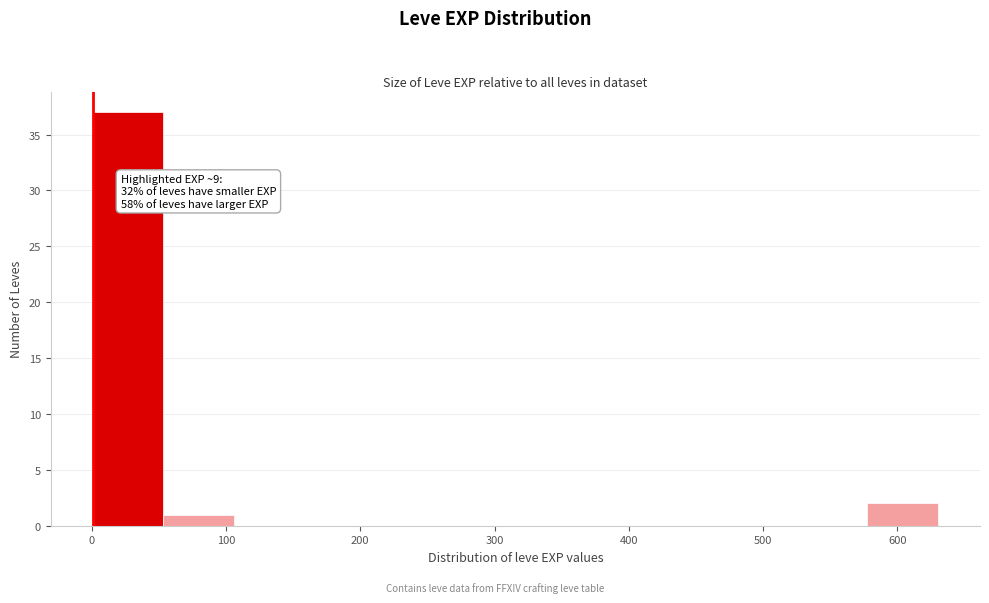

Over which range of the x-axis is the bar tallest?

0 to 50